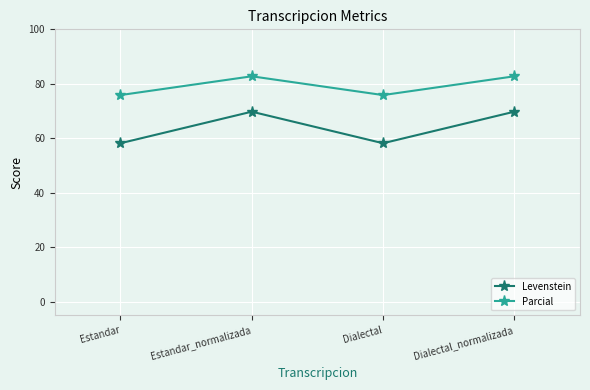

At how many categories does at least one series exceed 72?

4